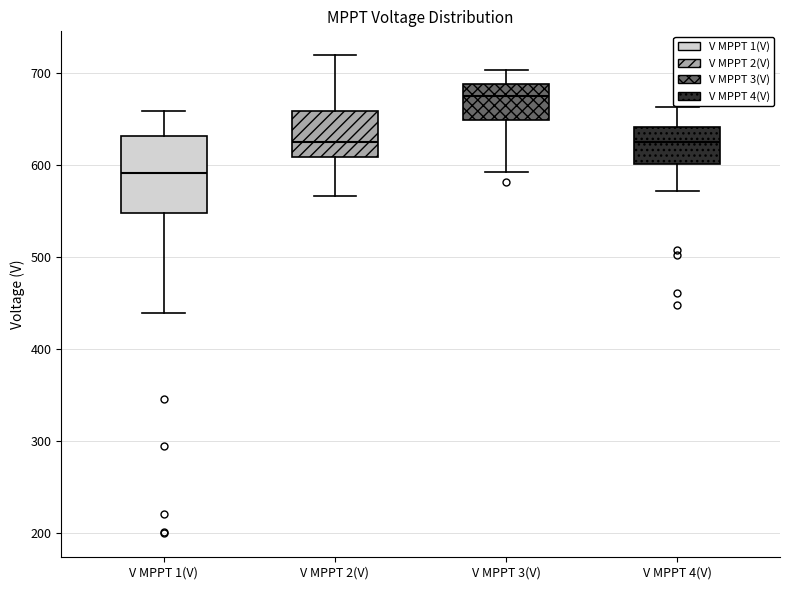

Reading left to right, read every box against the y-axis: the position of its median line, the range the box covers, and the ends of its whiskers. The values are not printed on the chart, so give them approximately, as read against the axis.

V MPPT 1(V): median 590, box 550 to 630, whiskers 440 to 660
V MPPT 2(V): median 620, box 610 to 660, whiskers 570 to 720
V MPPT 3(V): median 670, box 650 to 690, whiskers 590 to 700
V MPPT 4(V): median 620, box 600 to 640, whiskers 570 to 660